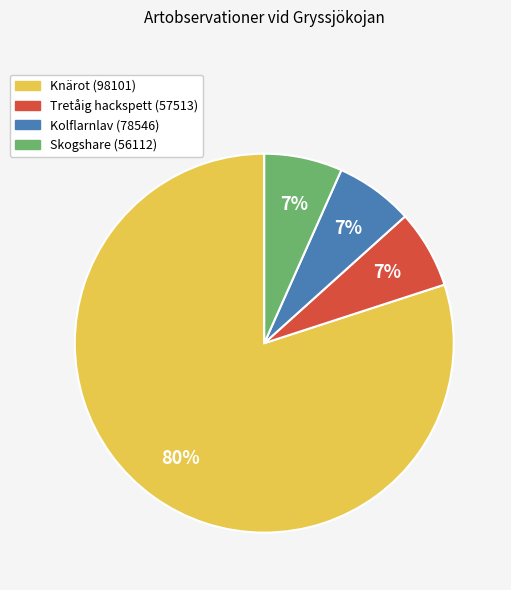

True or false: Skogshare (56112) accounts for 16% of the total.

False